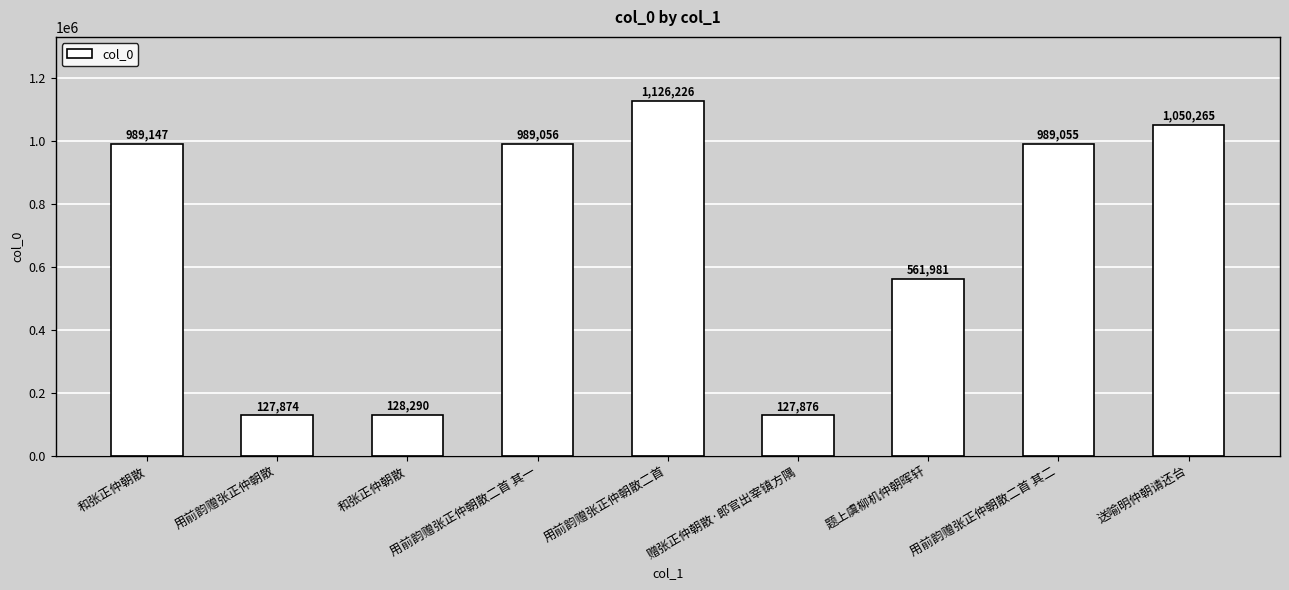

How many series are shown in this chart?

1